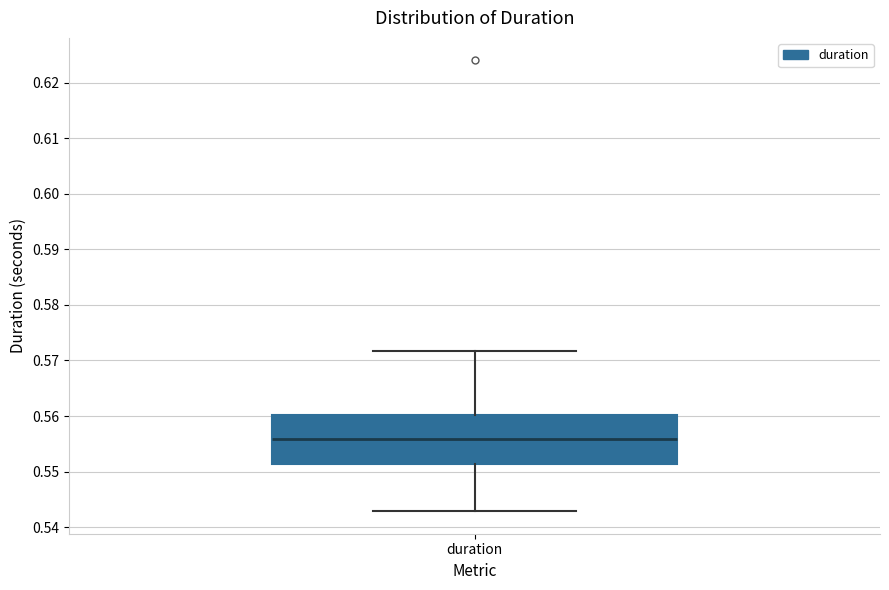

Where is the lower edge of the box for duration on the y-axis? The values are not printed on the chart, so give them approximately, as read against the axis.

0.551